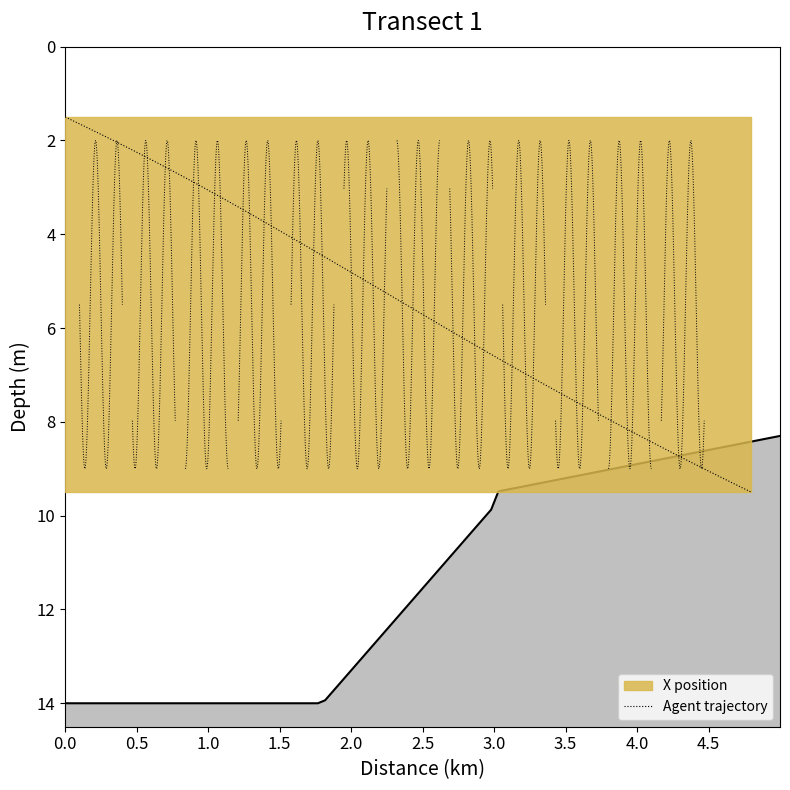

True or false: the data shows 0.5 at 0.5.

False